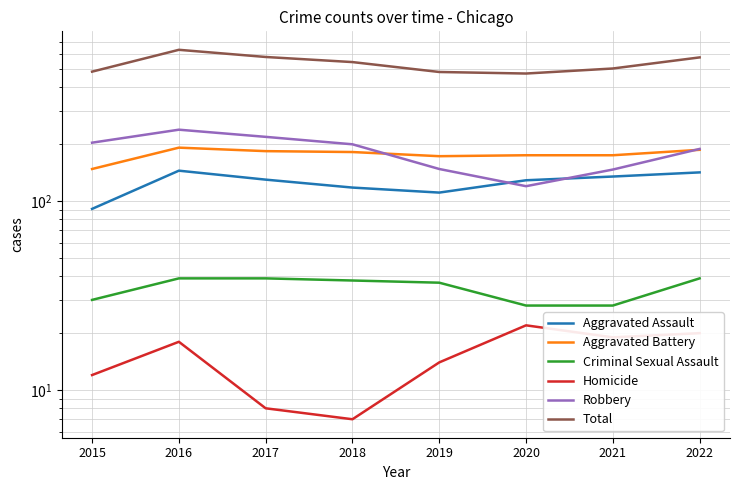

Where is Aggravated Battery nearest to the value 170?

2019